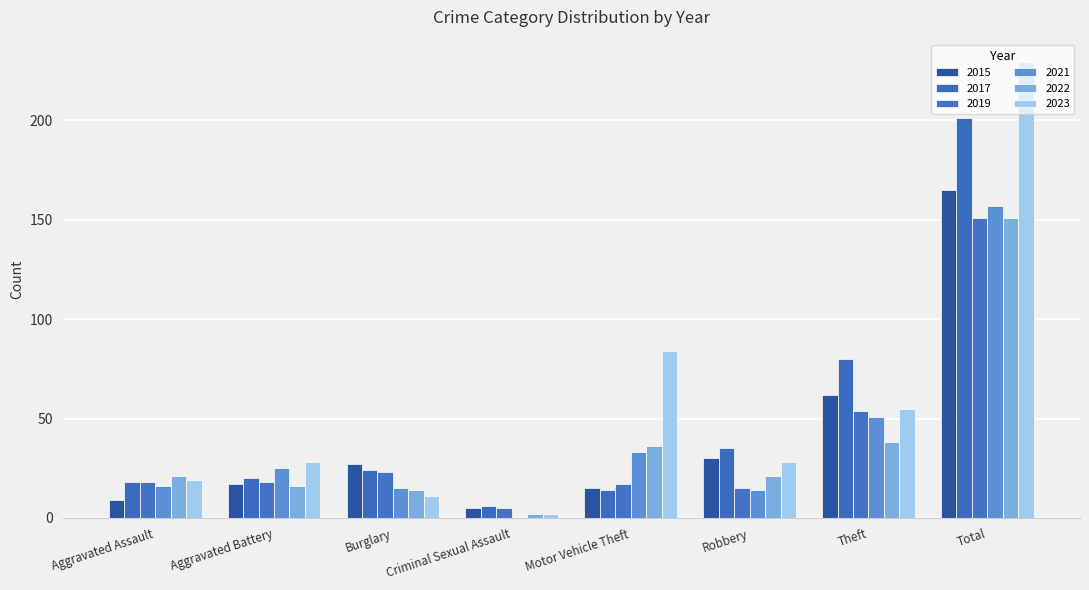

Reading left to right, transcribe all the data shown in this chart.

2015: Aggravated Assault=9	Aggravated Battery=17	Burglary=27	Criminal Sexual Assault=5	Motor Vehicle Theft=15	Robbery=30	Theft=62	Total=165
2017: Aggravated Assault=18	Aggravated Battery=20	Burglary=24	Criminal Sexual Assault=6	Motor Vehicle Theft=14	Robbery=35	Theft=80	Total=201
2019: Aggravated Assault=18	Aggravated Battery=18	Burglary=23	Criminal Sexual Assault=5	Motor Vehicle Theft=17	Robbery=15	Theft=54	Total=151
2021: Aggravated Assault=16	Aggravated Battery=25	Burglary=15	Criminal Sexual Assault=0	Motor Vehicle Theft=33	Robbery=14	Theft=51	Total=157
2022: Aggravated Assault=21	Aggravated Battery=16	Burglary=14	Criminal Sexual Assault=2	Motor Vehicle Theft=36	Robbery=21	Theft=38	Total=151
2023: Aggravated Assault=19	Aggravated Battery=28	Burglary=11	Criminal Sexual Assault=2	Motor Vehicle Theft=84	Robbery=28	Theft=55	Total=229